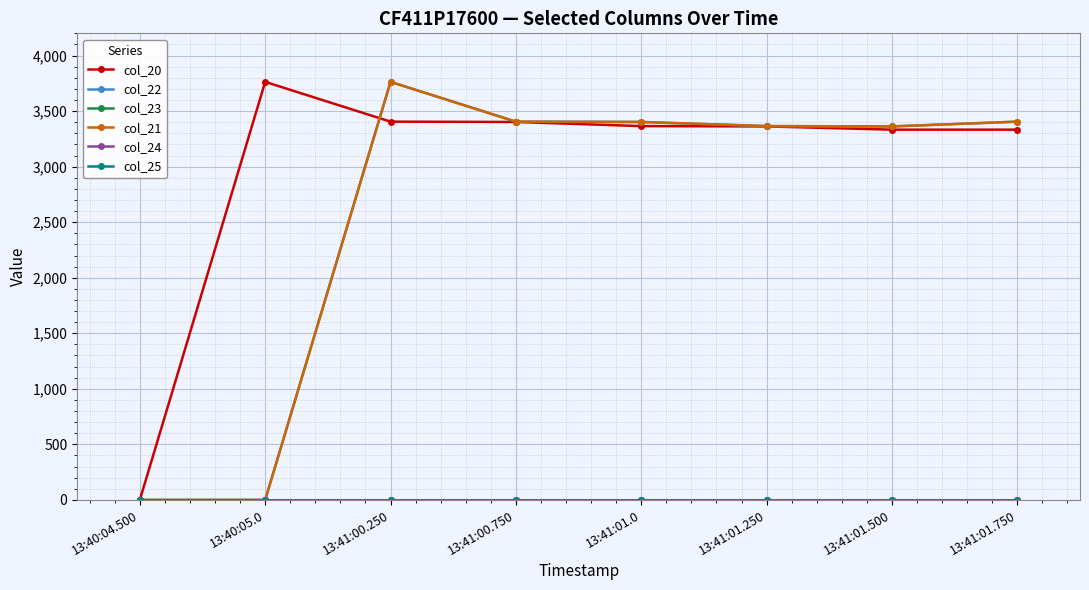

Is it true that col_24 equals 0 at 13:41:01.0?

True